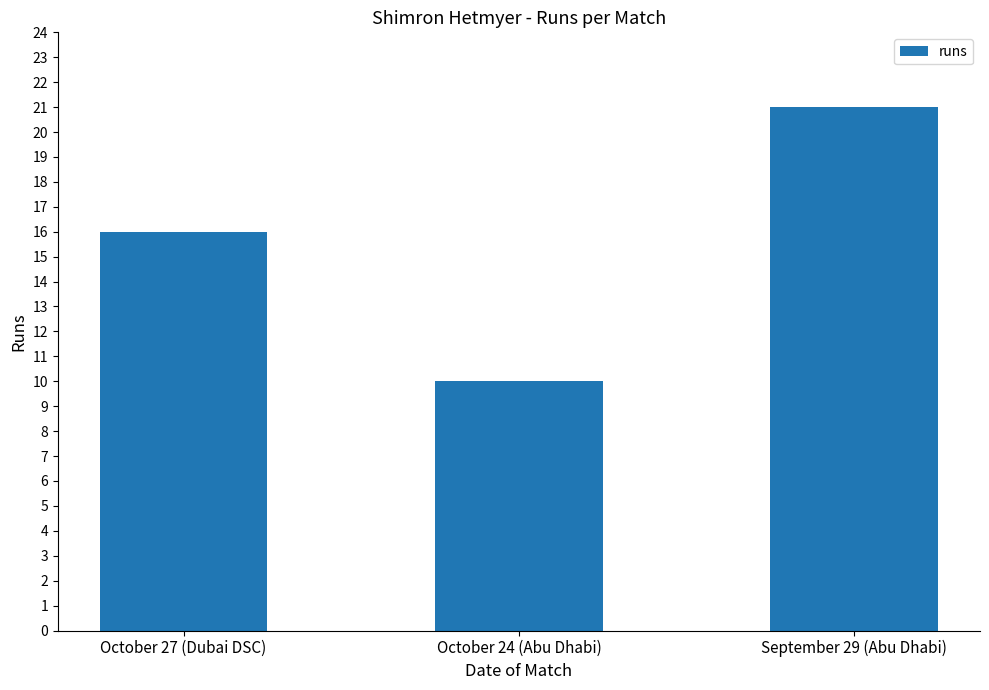

What is the average value?

16